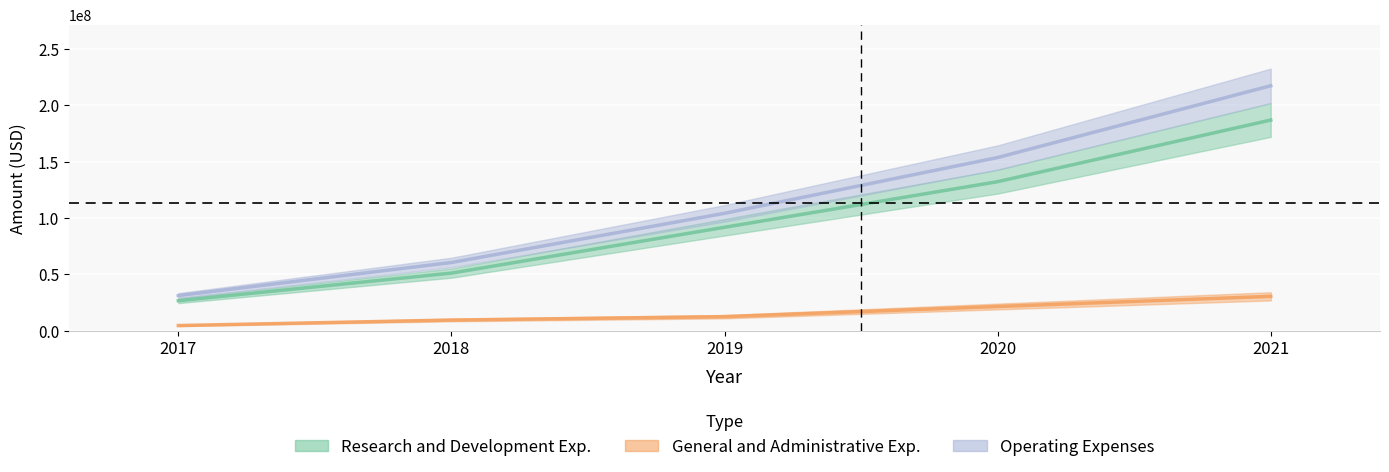

List the series in order of their overall mean, highest first.

Operating Expenses, Research and Development Exp., General and Administrative Exp.